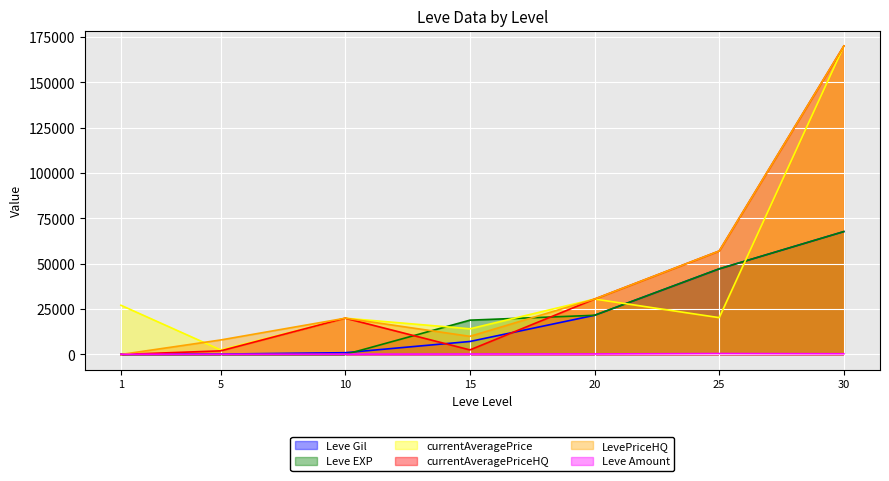

What is the total value across all series at 20?

135120